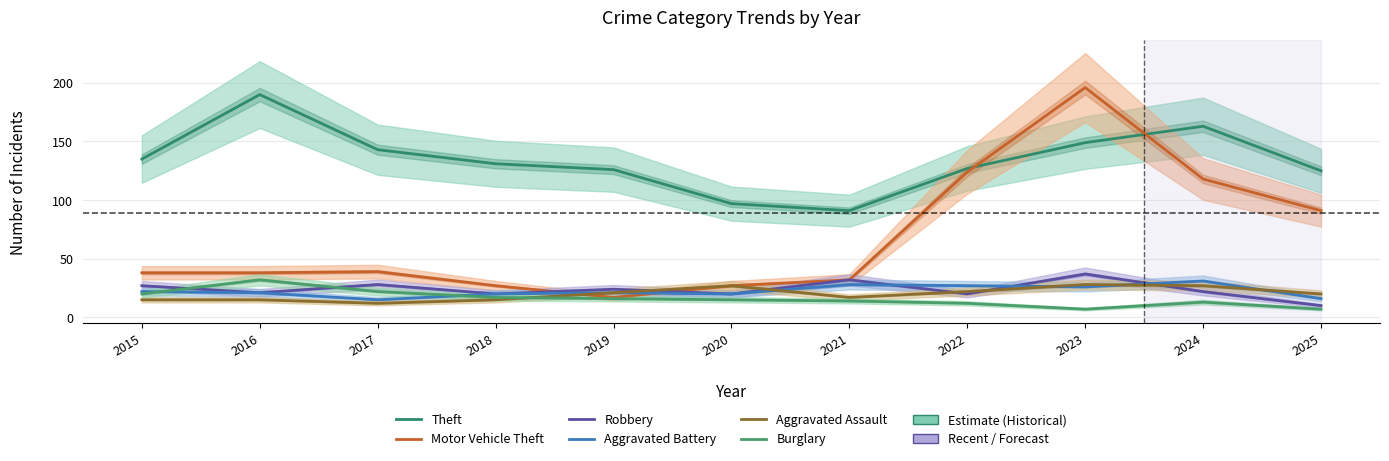

How many lines are shown in the chart?

6